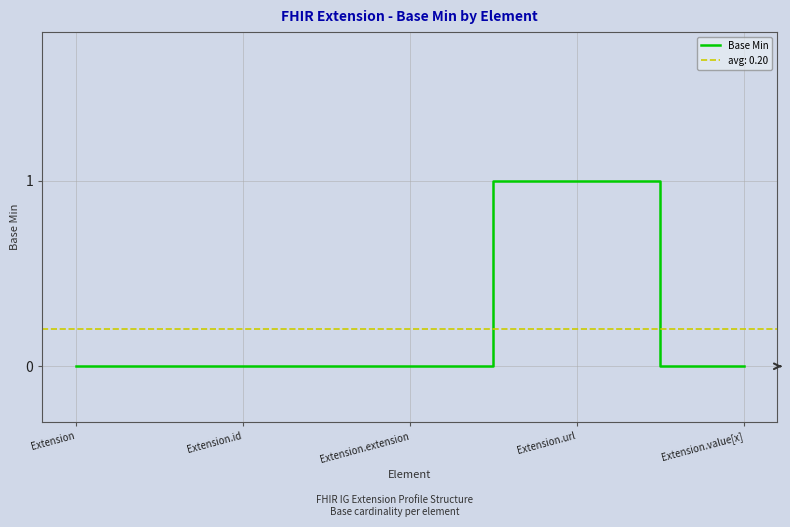

Which has a higher value, Extension.url or Extension.extension?

Extension.url